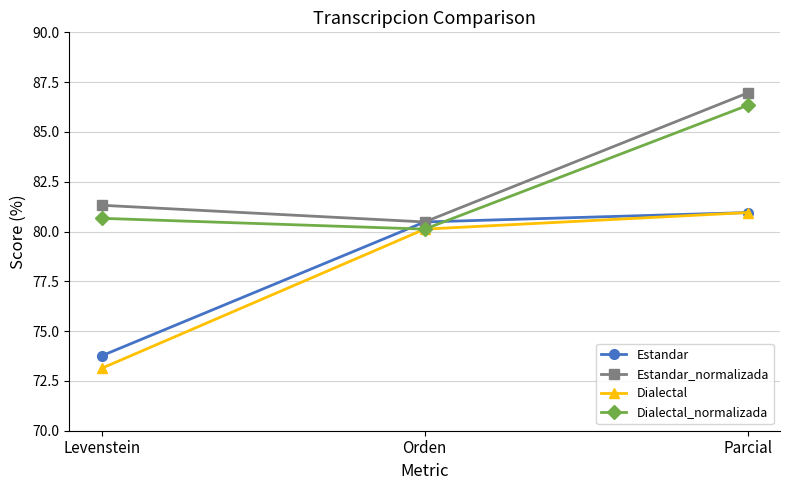

The value of Estandar_normalizada at Levenstein is 53.8. True or false?

False